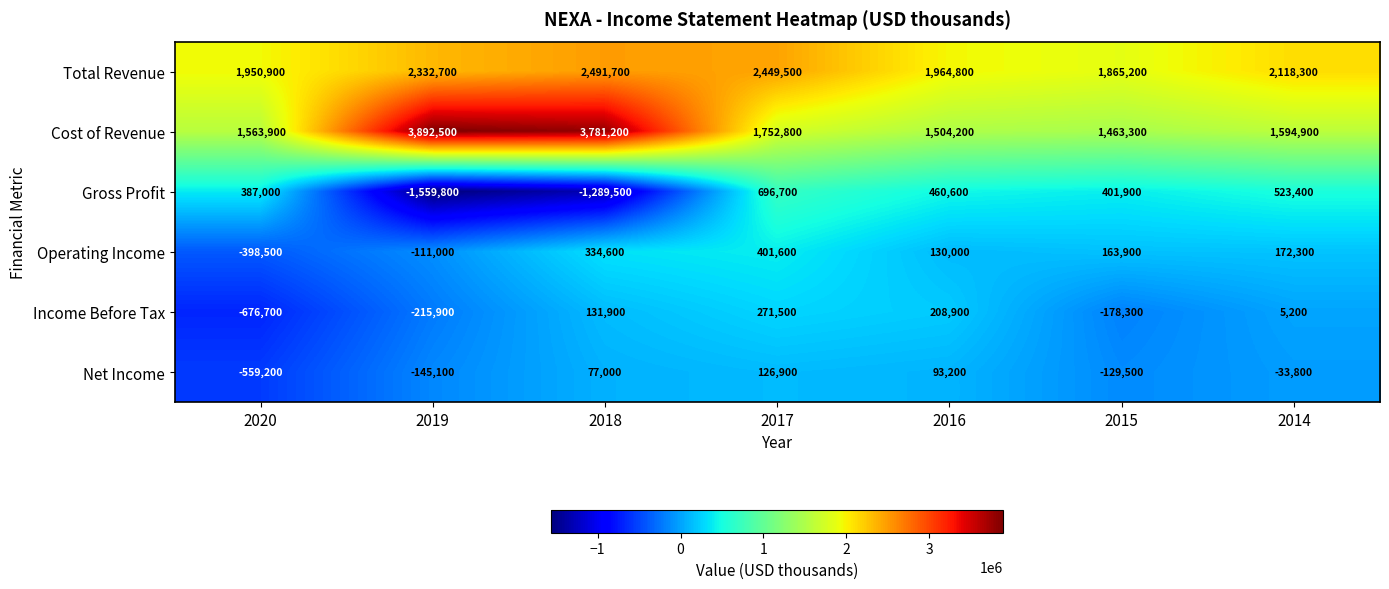

What is the difference between the maximum and minimum values in the Gross Profit series?

2256500